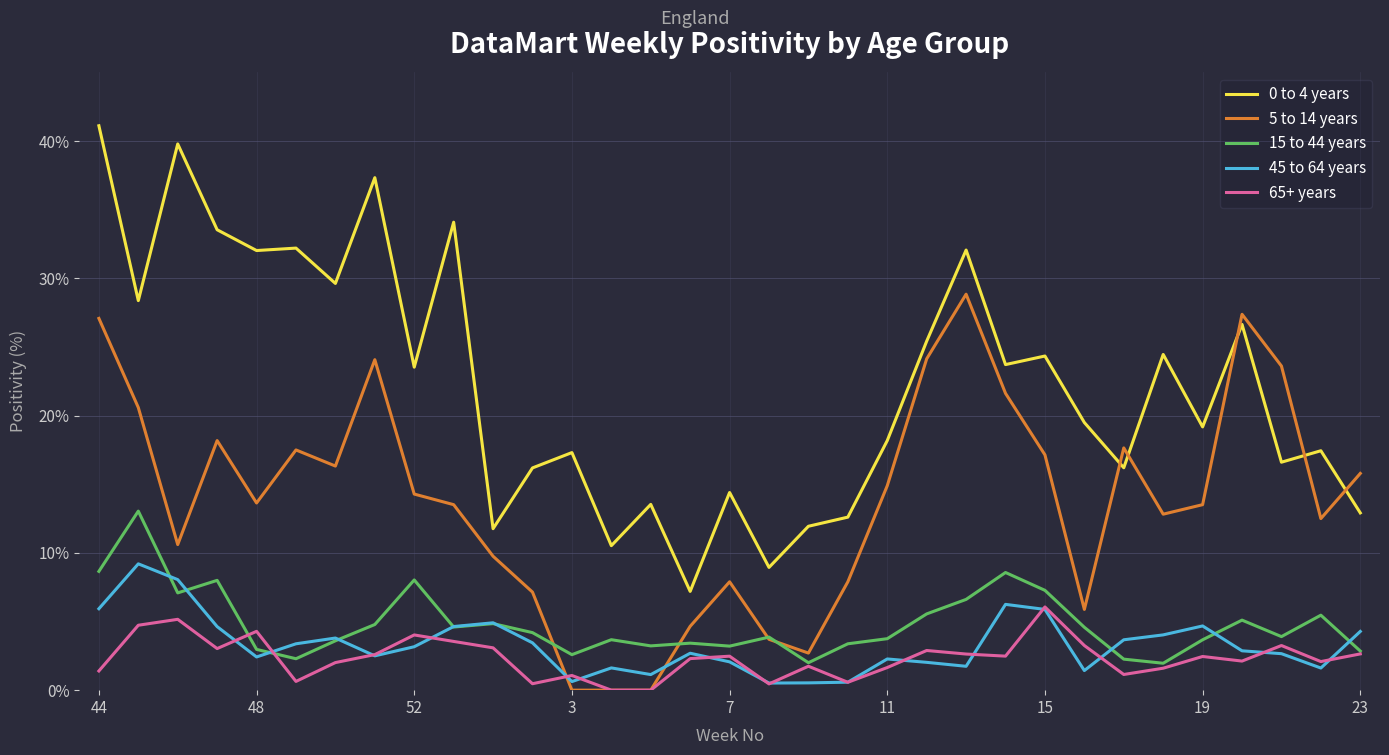

What is the maximum value for 65+ years?

6.1